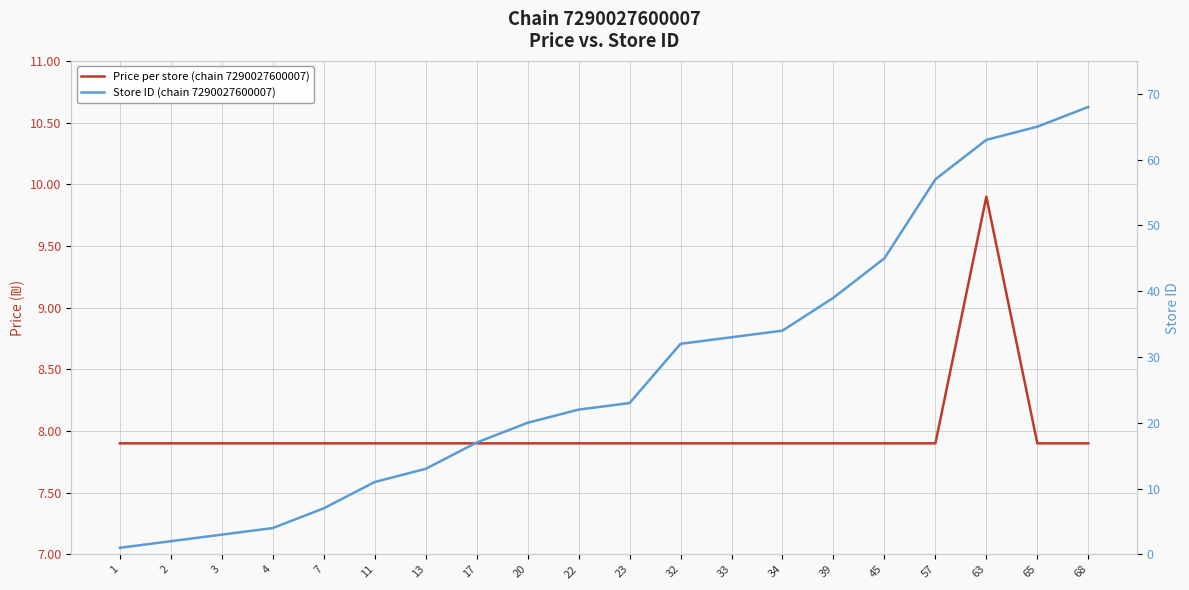

How many lines are shown in the chart?

2